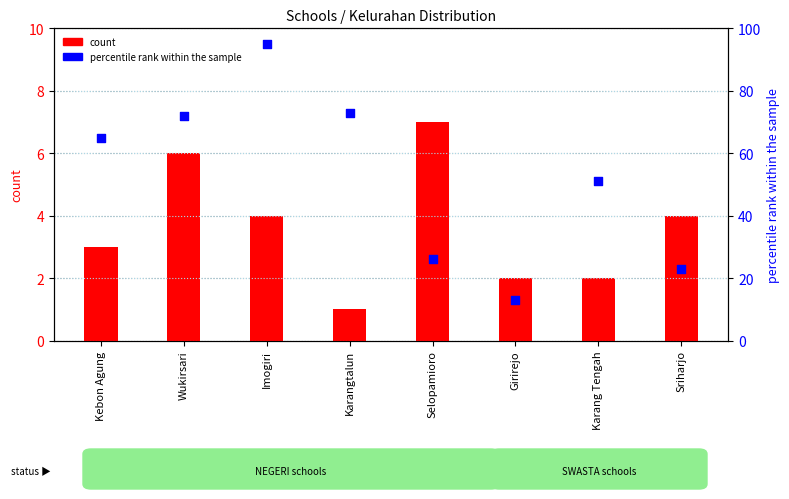

What are all the series names shown in the legend?

count, percentile rank within the sample